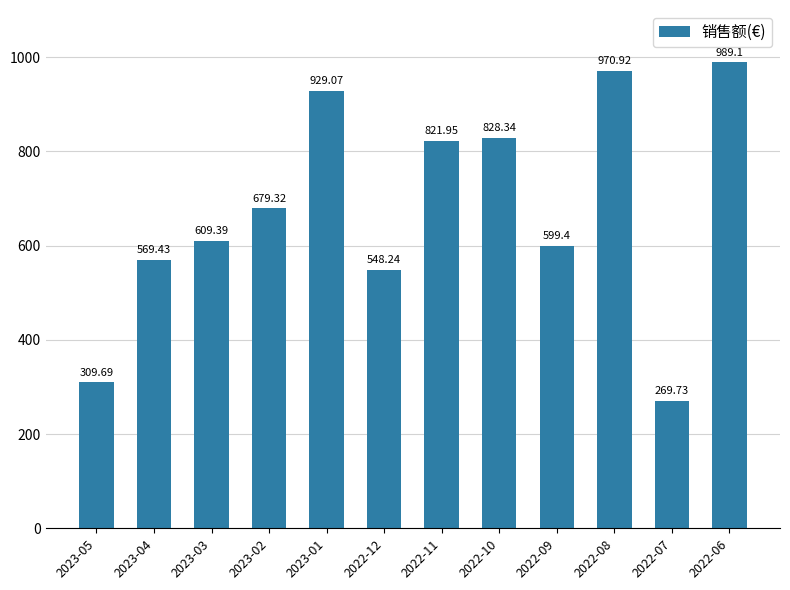

Reading right to left, transcribe all the data shown in this chart.

2022-06=989.1	2022-07=269.7	2022-08=970.9	2022-09=599.4	2022-10=828.3	2022-11=822.0	2022-12=548.2	2023-01=929.1	2023-02=679.3	2023-03=609.4	2023-04=569.4	2023-05=309.7